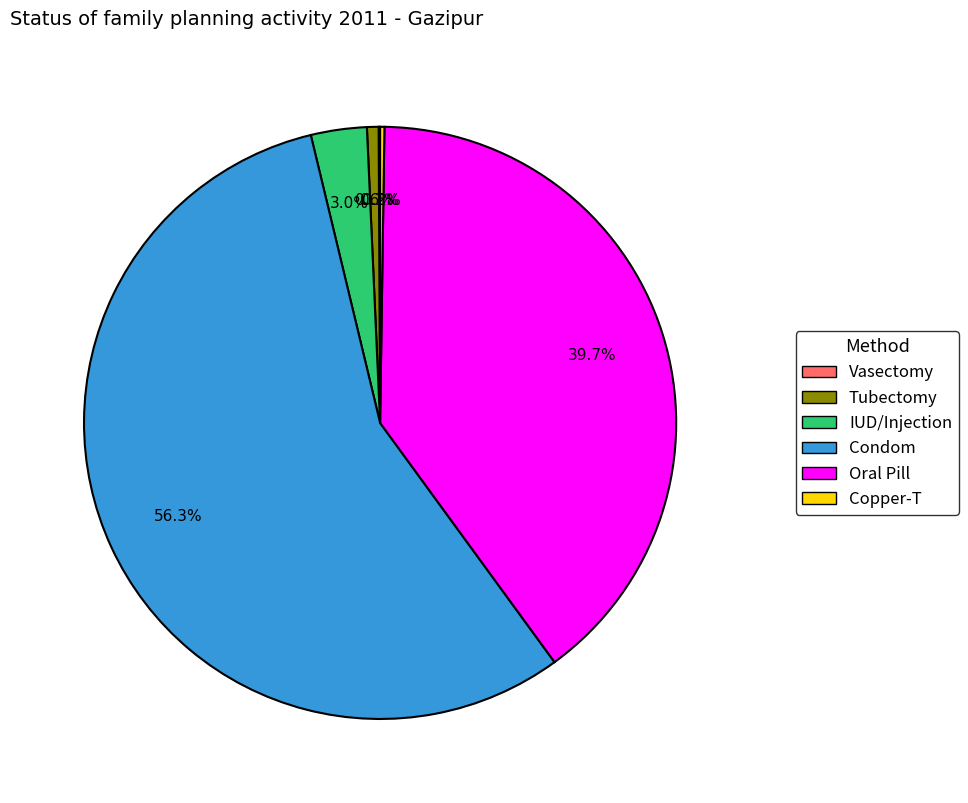

Is IUD/Injection the majority of the pie?

No